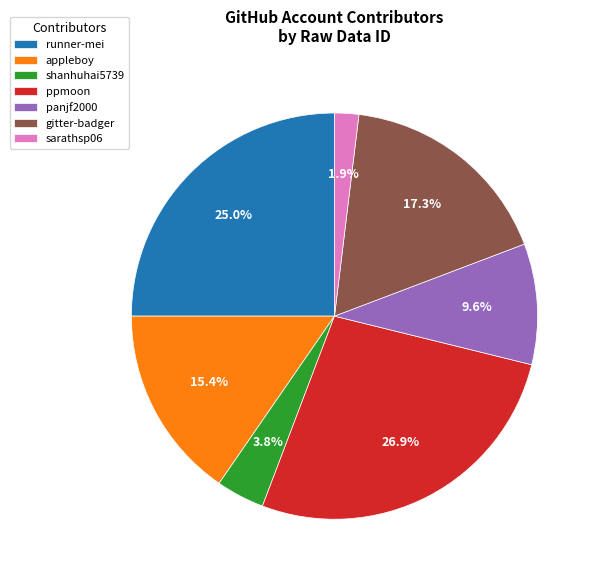

Does any single category account for the majority?

No